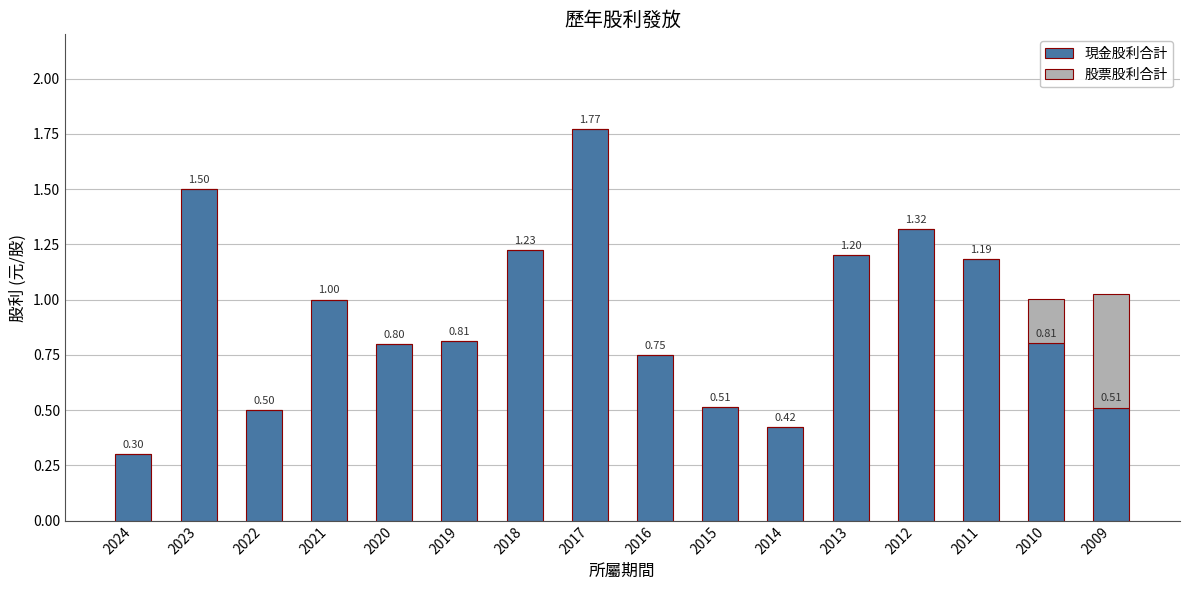

What is the sum of all 現金股利合計 values?

14.6